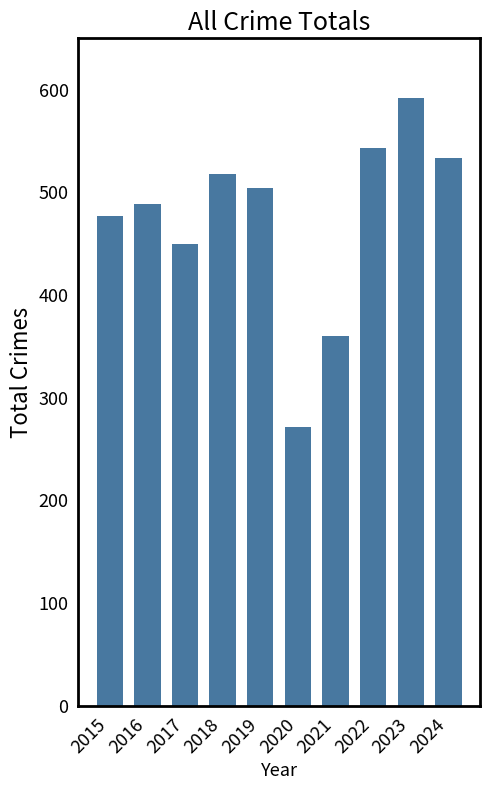

What is the sum of the values at 2017 and 2024?

983